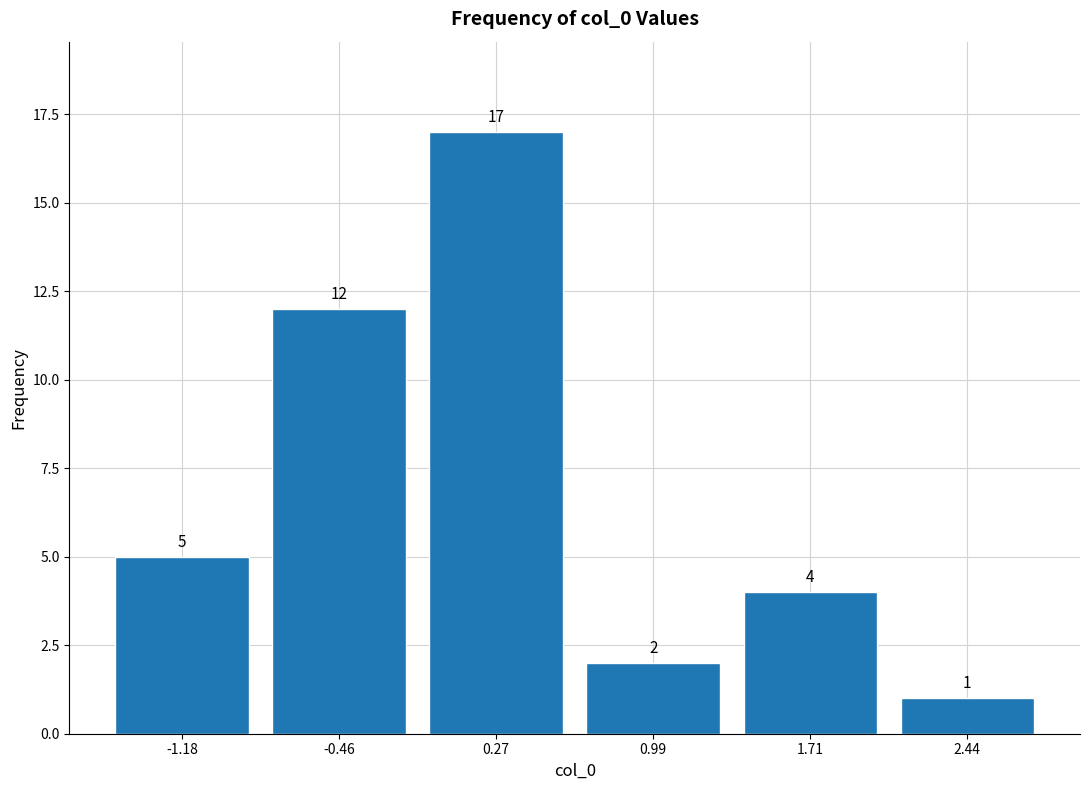

Reading left to right, list every bar in this chart as the range it spans on the x-axis followed by its height. The bar edges are not printed on the chart, so give them approximately, as read against the axis.

-1.5 to -0.8: 5
-0.8 to -0.1: 12
-0.1 to 0.6: 17
0.6 to 1.4: 2
1.4 to 2.1: 4
2.1 to 2.8: 1